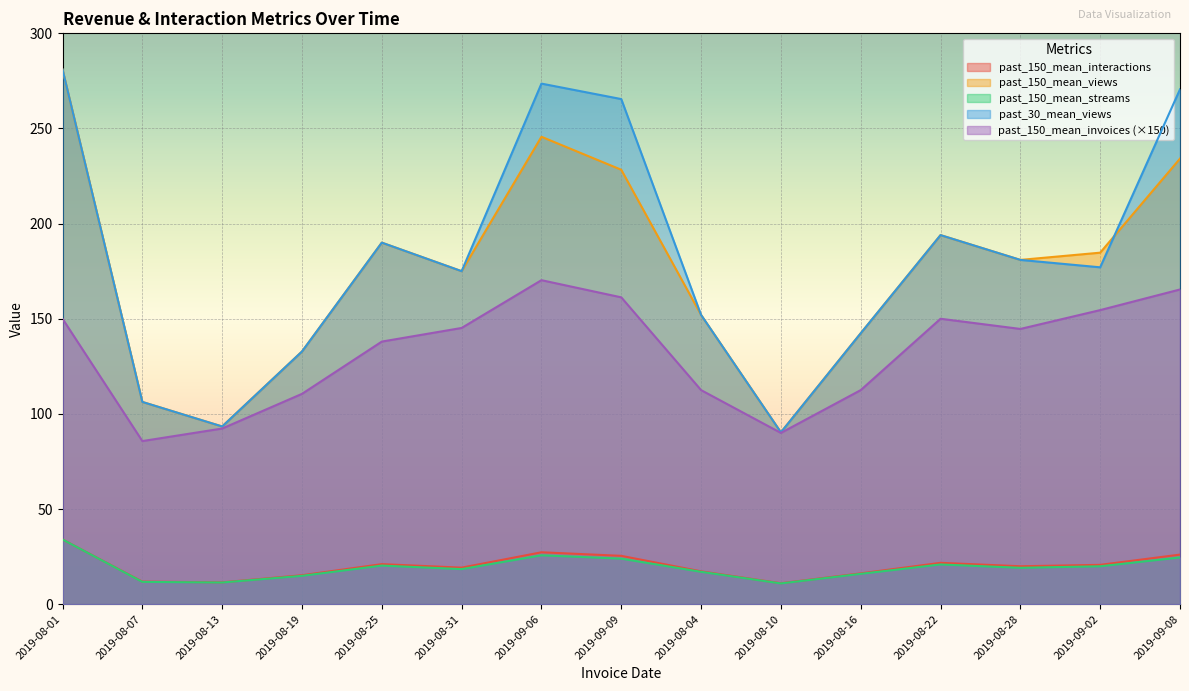

True or false: past_150_mean_interactions and past_150_mean_streams cross at least once.

False